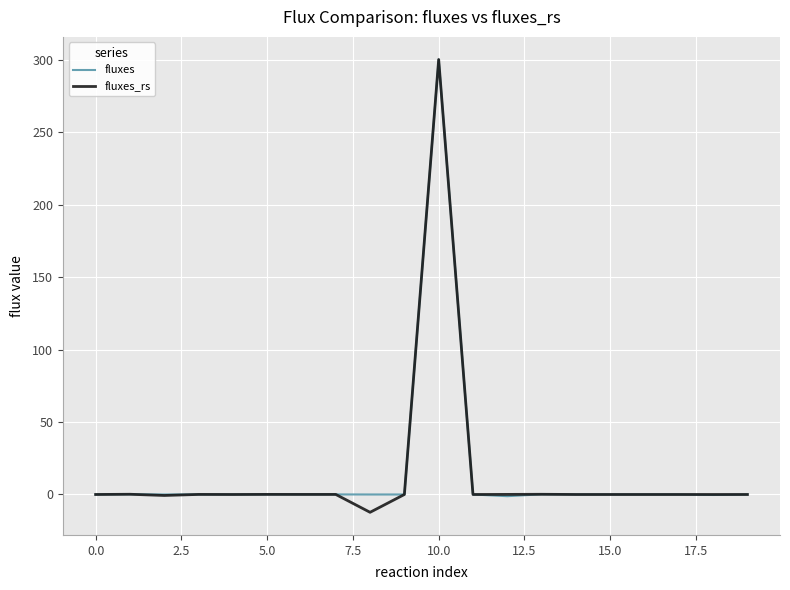

What is the highest value of the fluxes series?

300.0